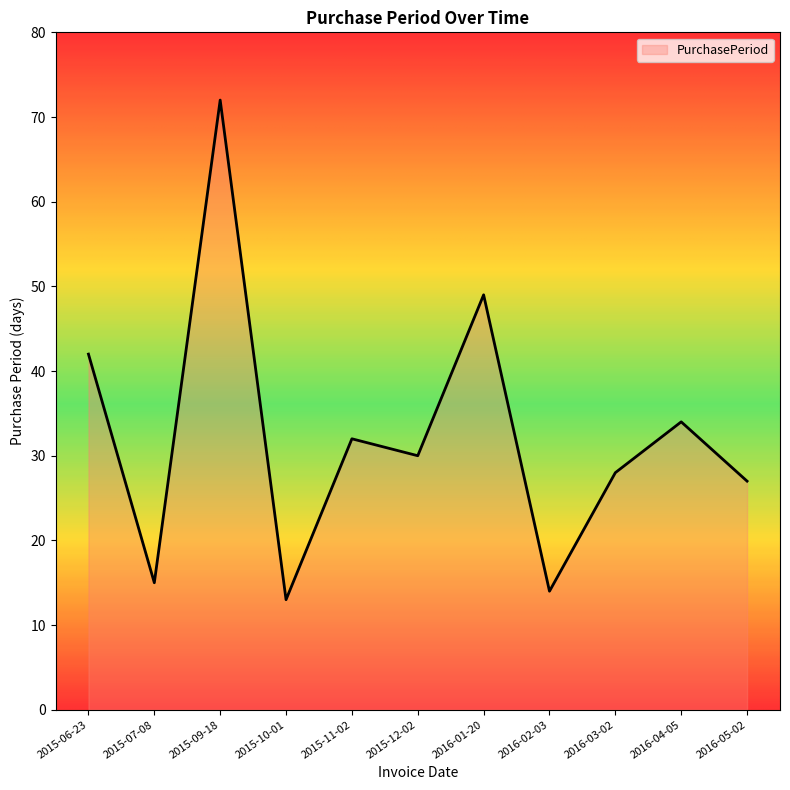

Reading left to right, transcribe all the data shown in this chart.

2015-06-23=42	2015-07-08=15	2015-09-18=72	2015-10-01=13	2015-11-02=32	2015-12-02=30	2016-01-20=49	2016-02-03=14	2016-03-02=28	2016-04-05=34	2016-05-02=27